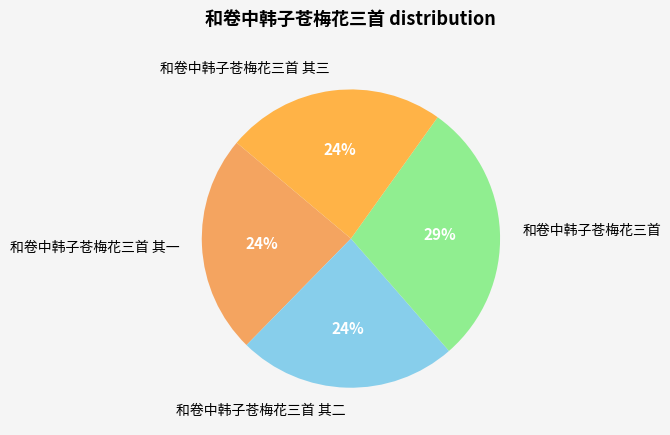

The 和卷中韩子苍梅花三首 slice represents 38% of the pie. True or false?

False